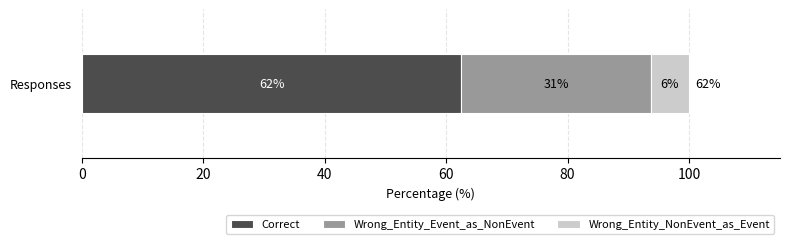

What are all the series names shown in the legend?

Correct, Wrong_Entity_Event_as_NonEvent, Wrong_Entity_NonEvent_as_Event